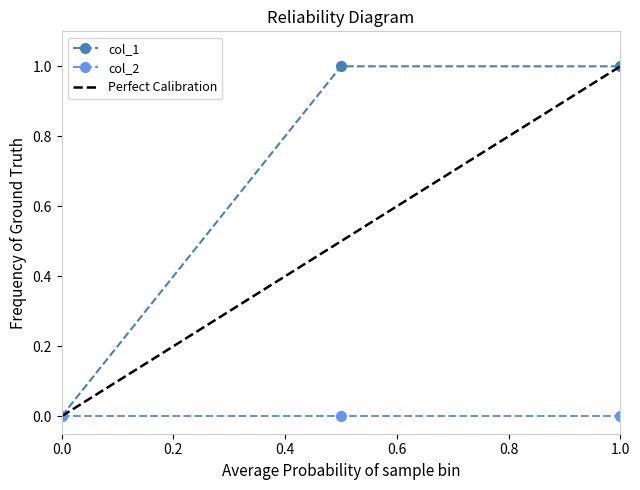

How many values are between 0 and 1?

3